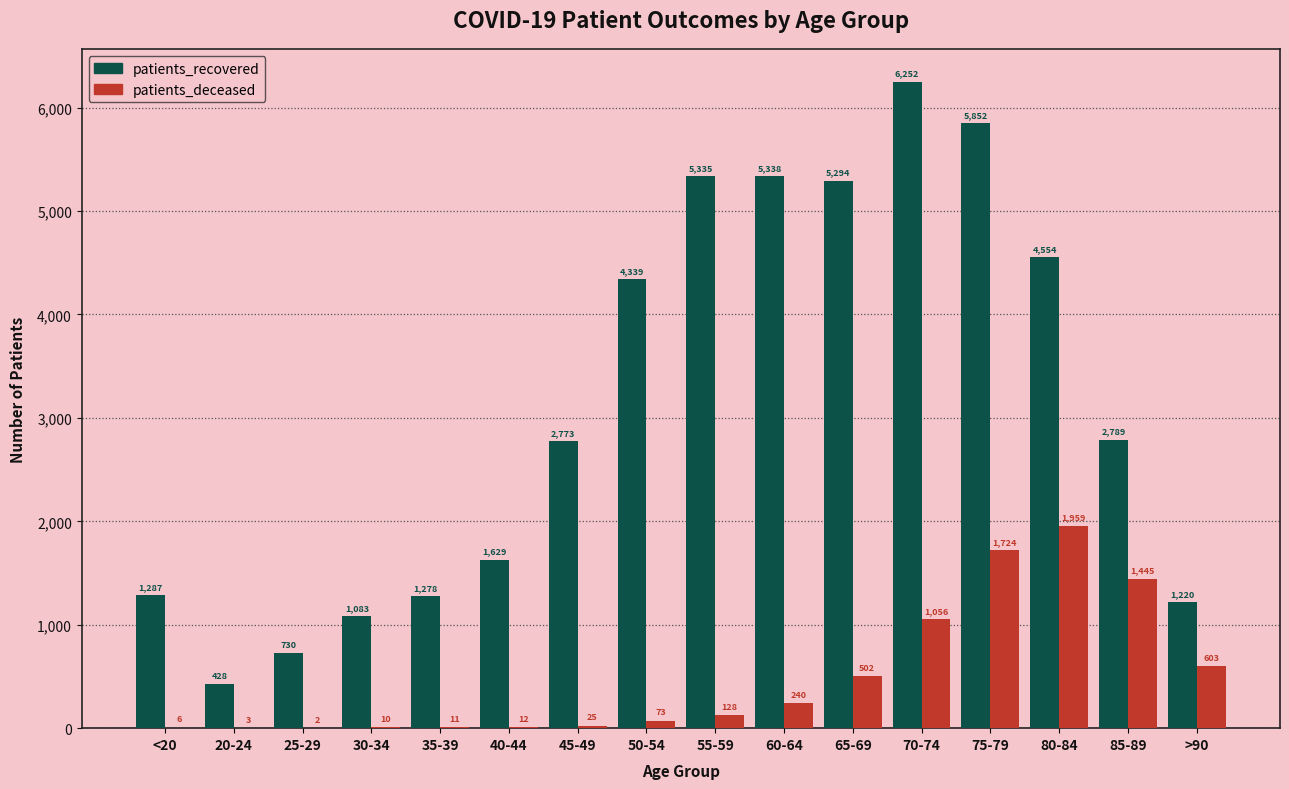

Which series changed the most between <20 and 35-39?

patients_recovered